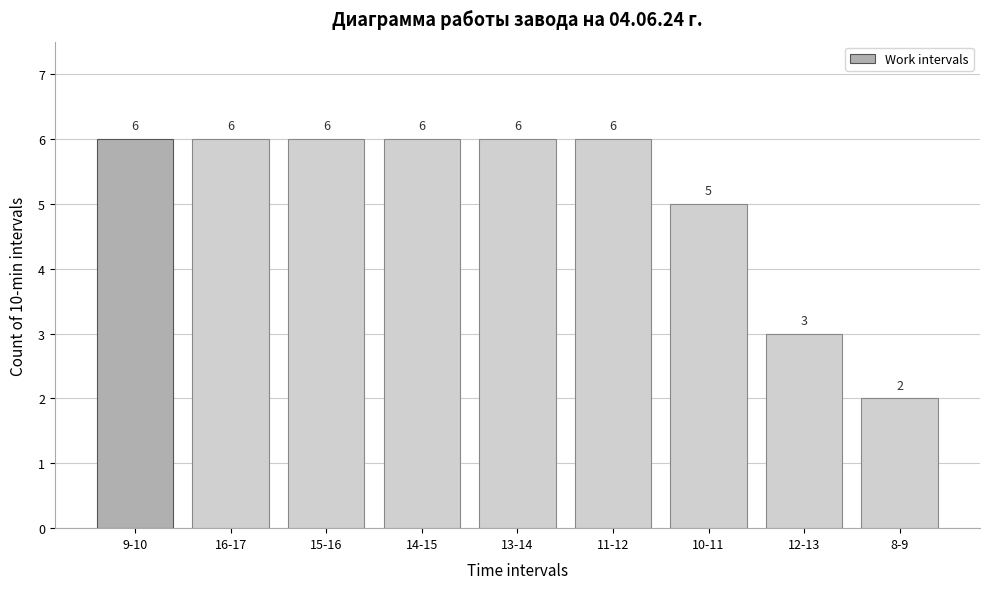

Reading right to left, extract all data points from this chart.

8-9=2	12-13=3	10-11=5	11-12=6	13-14=6	14-15=6	15-16=6	16-17=6	9-10=6